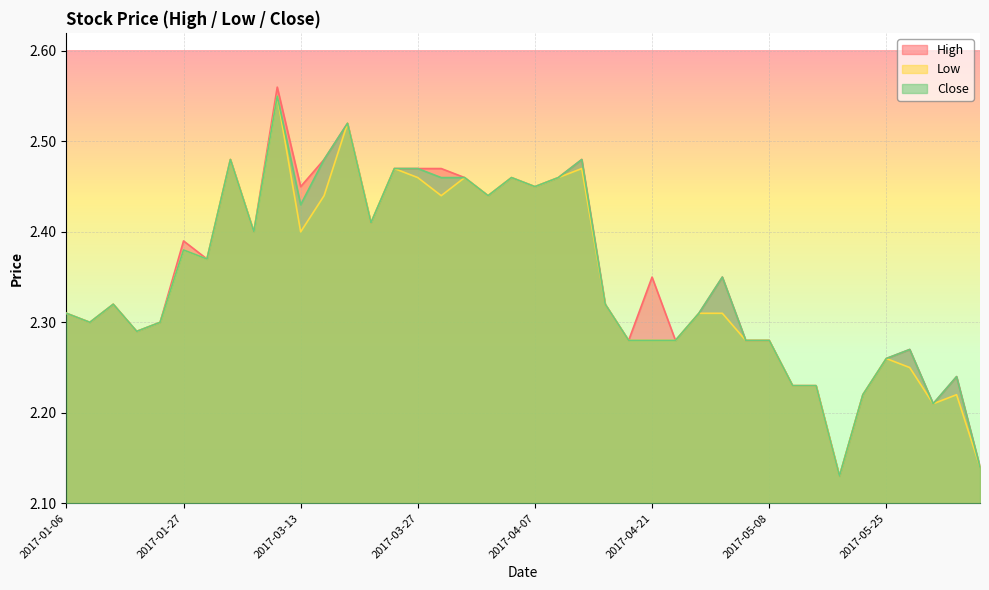

Which series changed the most between 2017-01-06 and 2017-03-23?

High